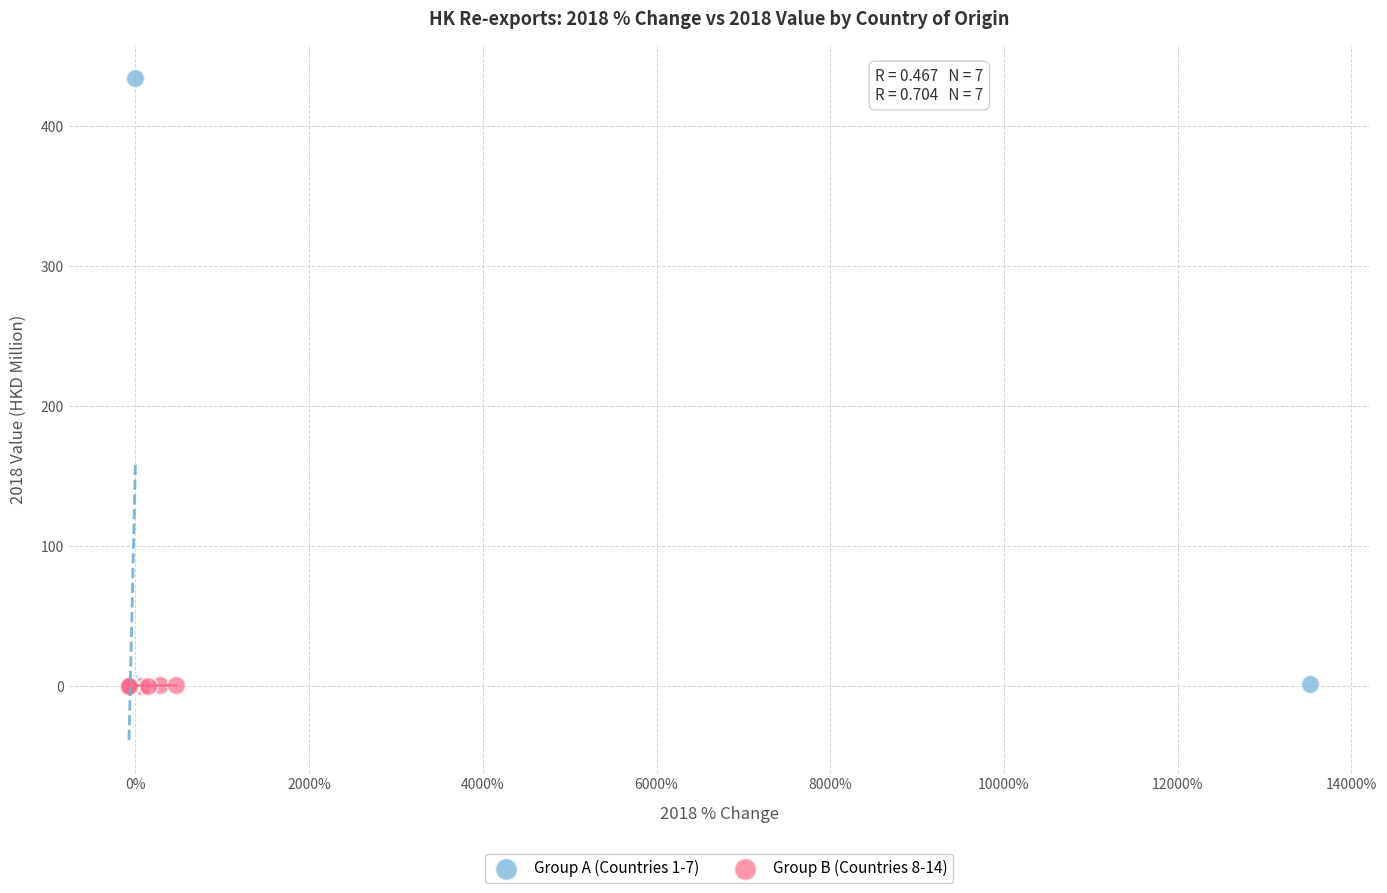

Which series has the largest Y range (max minus min)?

Group A (Countries 1-7)